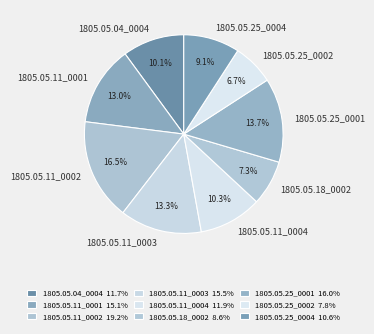

To the nearest percent, what is the average slice percentage?

11%